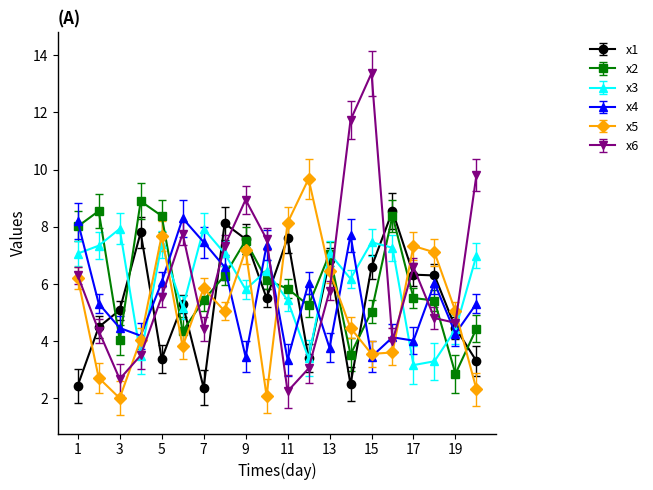

What is the value of the x4 point at the 18th from the left?

6.0